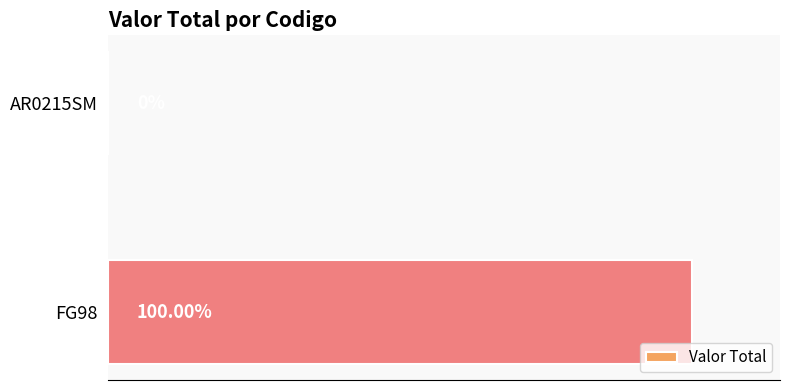

Which has a higher value, AR0215SM or FG98?

FG98